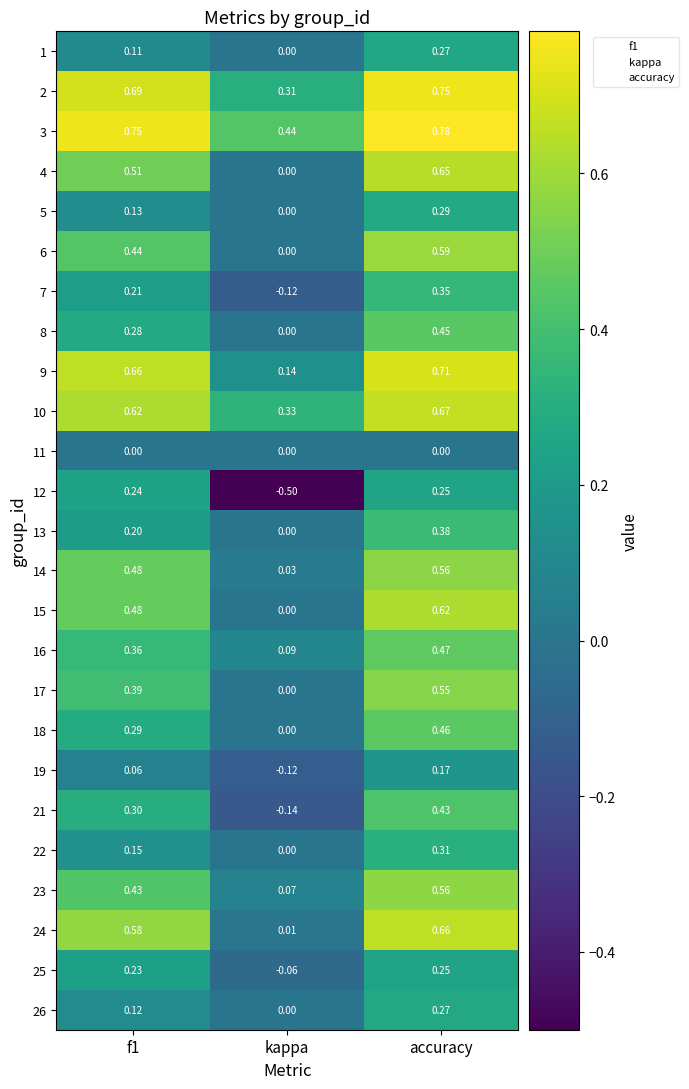

Is the value of 22 at kappa greater than the value of 26 at f1?

No